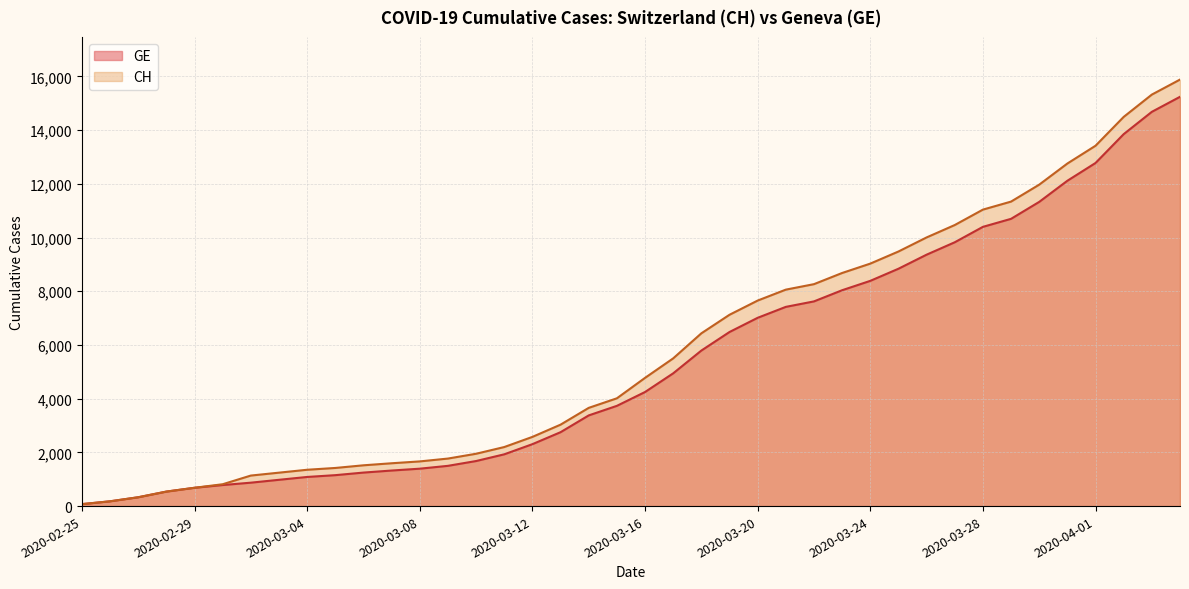

What are all the series names shown in the legend?

GE, CH